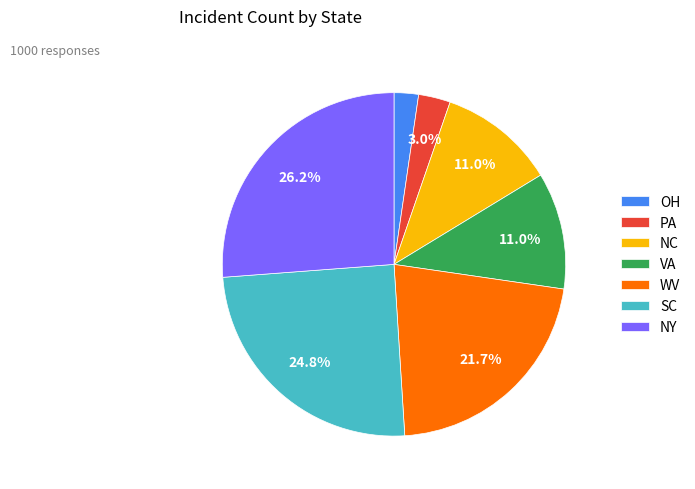

What portion of the pie excludes VA?

89.0%